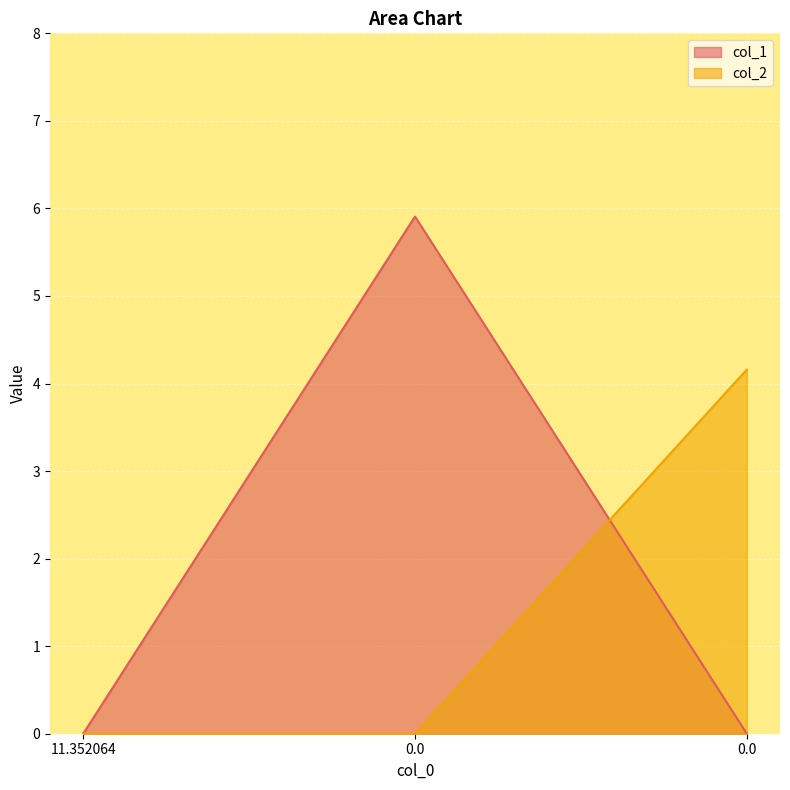

Reading right to left, what are all the values shown in this chart?

col_1: 0.0=0.0	0.0=5.9	11.352064=0.0
col_2: 0.0=4.2	0.0=0.0	11.352064=0.0